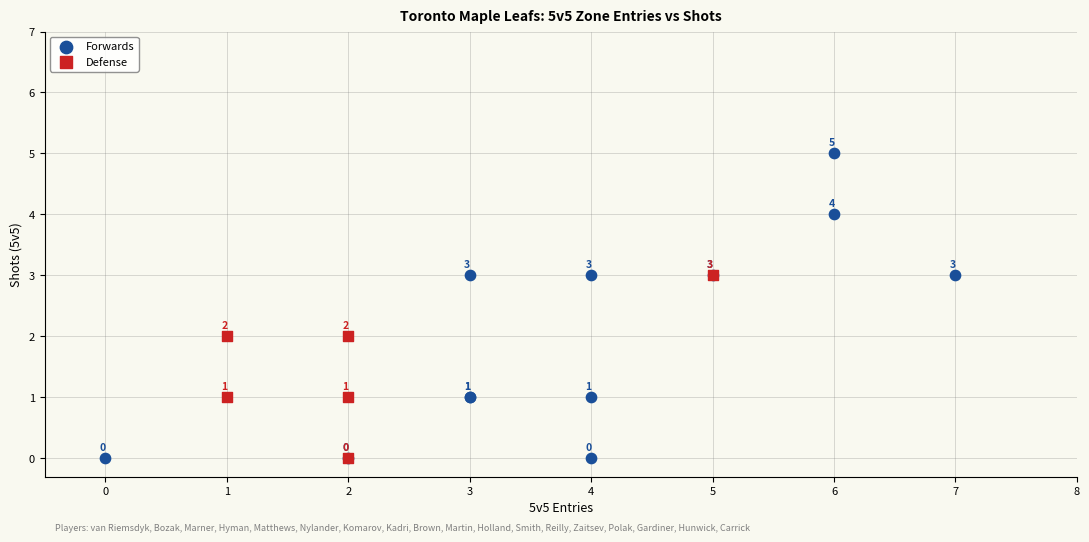

Which series reaches the maximum Y coordinate?

Forwards